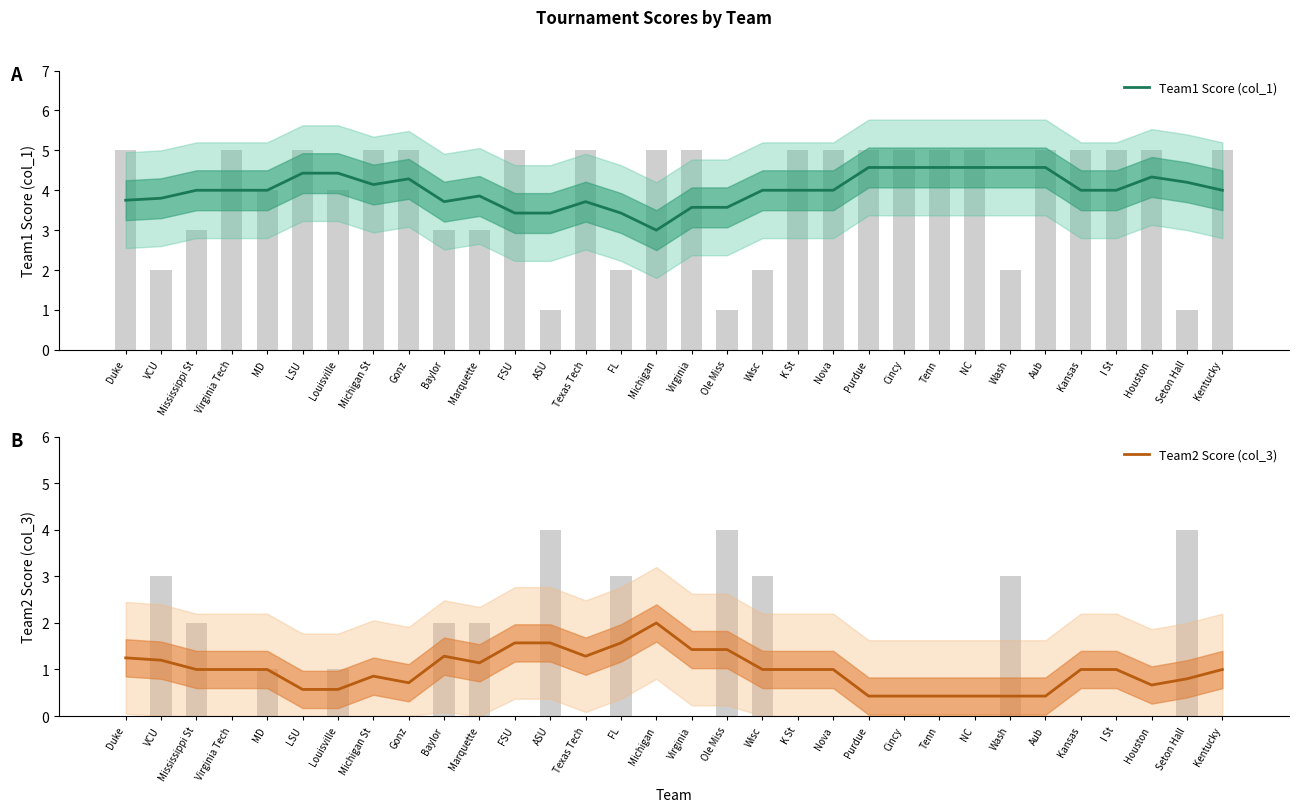

Reading left to right, extract all data points from this chart.

Team1 Score (col_1): Duke=3.8	VCU=3.8	Mississippi St=4.0	Virginia Tech=4.0	MD=4.0	LSU=4.4	Louisville=4.4	Michigan St=4.1	Gonz=4.3	Baylor=3.7	Marquette=3.9	FSU=3.4	ASU=3.4	Texas Tech=3.7	FL=3.4	Michigan=3.0	Virginia=3.6	Ole Miss=3.6	Wisc=4.0	K St=4.0	Nova=4.0	Purdue=4.6	Cincy=4.6	Tenn=4.6	NC=4.6	Wash=4.6	Aub=4.6	Kansas=4.0	I St=4.0	Houston=4.3	Seton Hall=4.2	Kentucky=4.0
Team2 Score (col_3): Duke=1.2	VCU=1.2	Mississippi St=1.0	Virginia Tech=1.0	MD=1.0	LSU=0.6	Louisville=0.6	Michigan St=0.9	Gonz=0.7	Baylor=1.3	Marquette=1.1	FSU=1.6	ASU=1.6	Texas Tech=1.3	FL=1.6	Michigan=2.0	Virginia=1.4	Ole Miss=1.4	Wisc=1.0	K St=1.0	Nova=1.0	Purdue=0.4	Cincy=0.4	Tenn=0.4	NC=0.4	Wash=0.4	Aub=0.4	Kansas=1.0	I St=1.0	Houston=0.7	Seton Hall=0.8	Kentucky=1.0